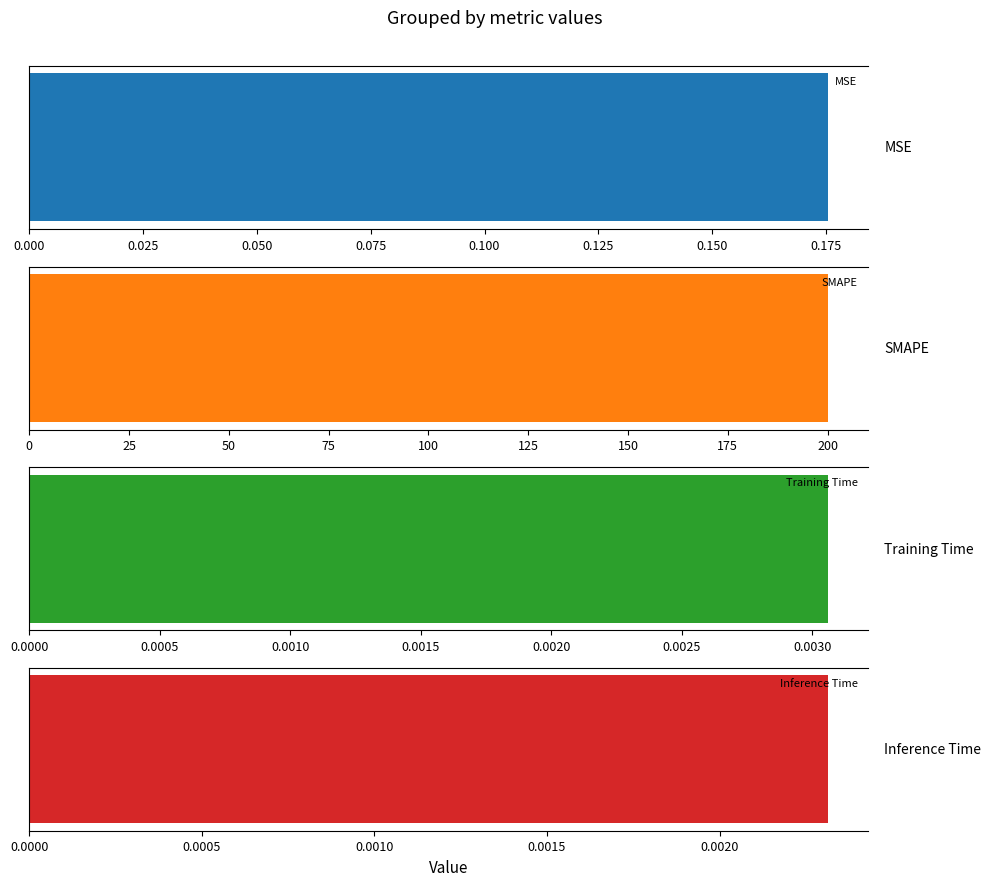

What is the difference between the maximum and second lowest values?

200.0